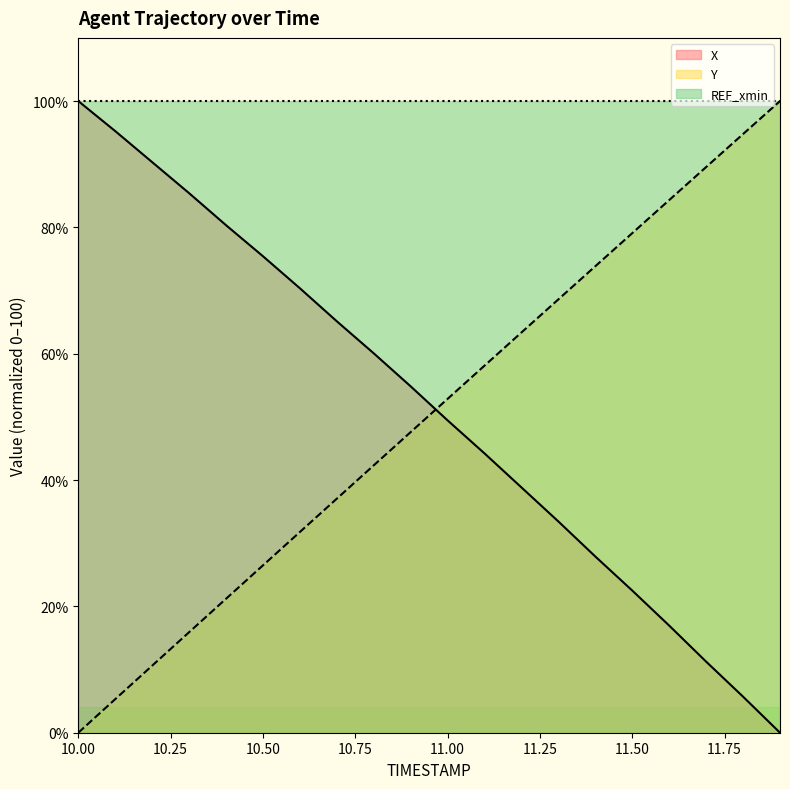

What is the difference between the second highest and minimum values in the X series?

95.2